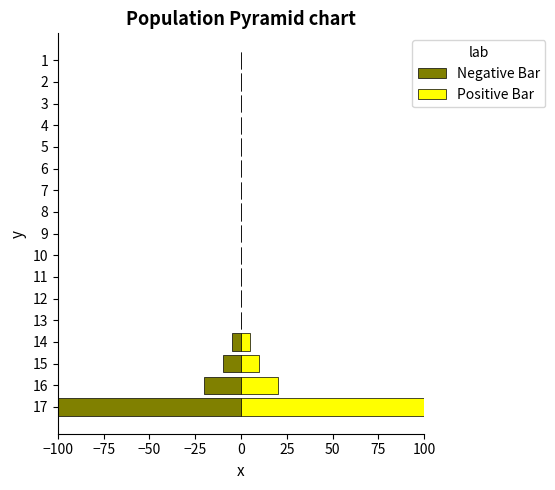

What is the difference between the maximum and minimum values in the Negative Bar series?

100